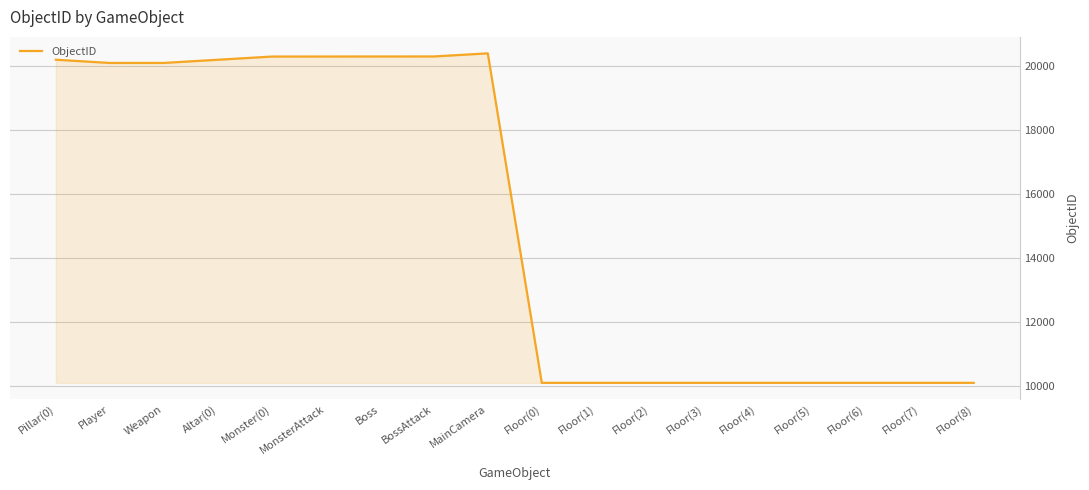

What is the smallest value displayed?

10101